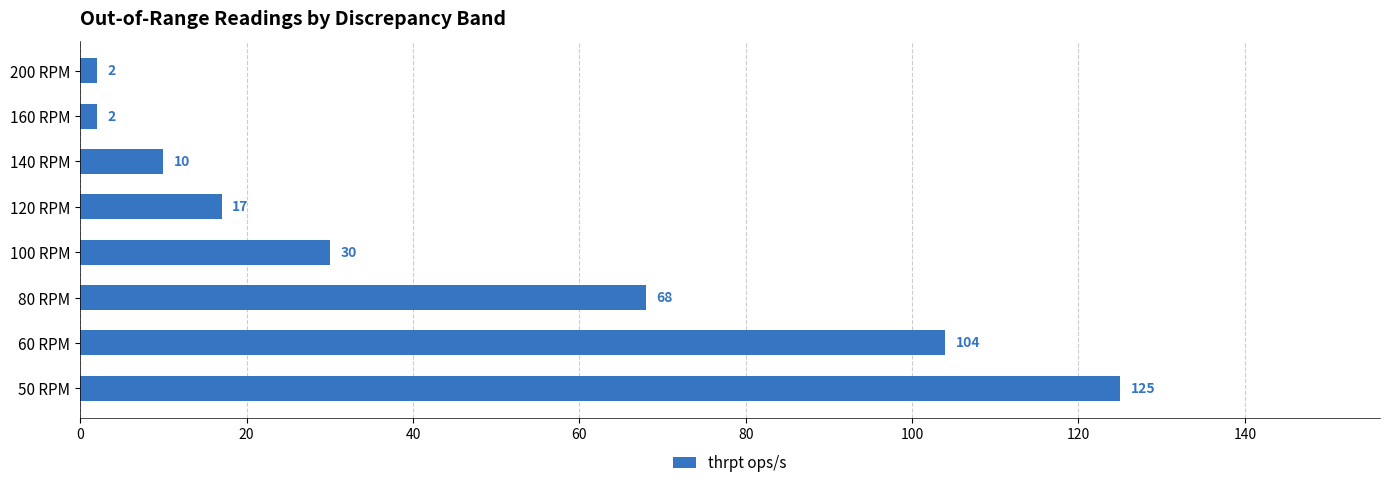

How many values are below 30?

4